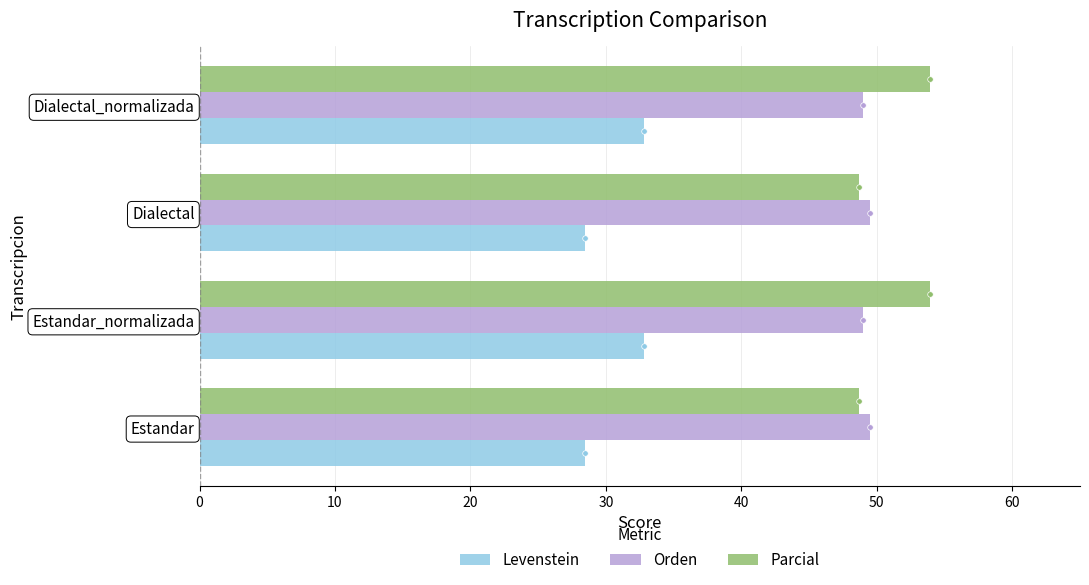

Is it true that Levenstein equals 49.8 at Dialectal_normalizada?

False